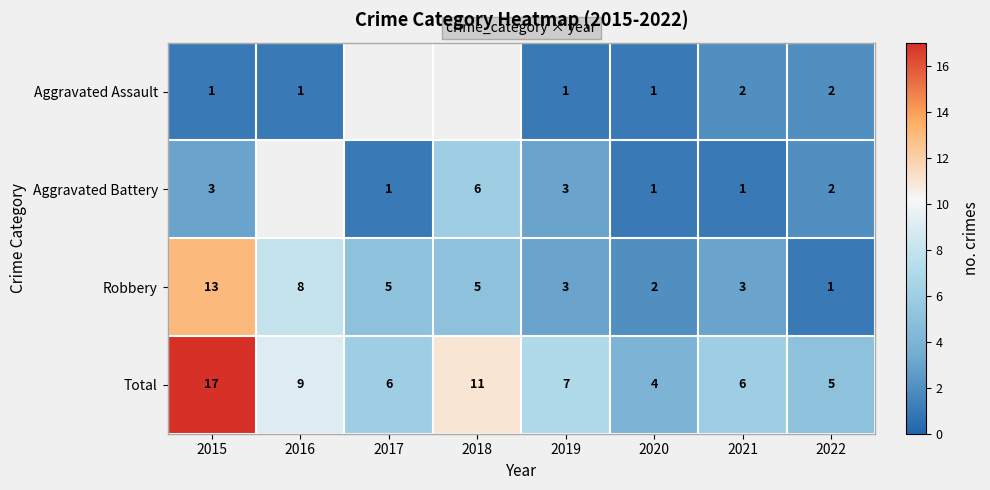

Is the value of Aggravated Battery at 2015 greater than the value of Total at 2015?

No